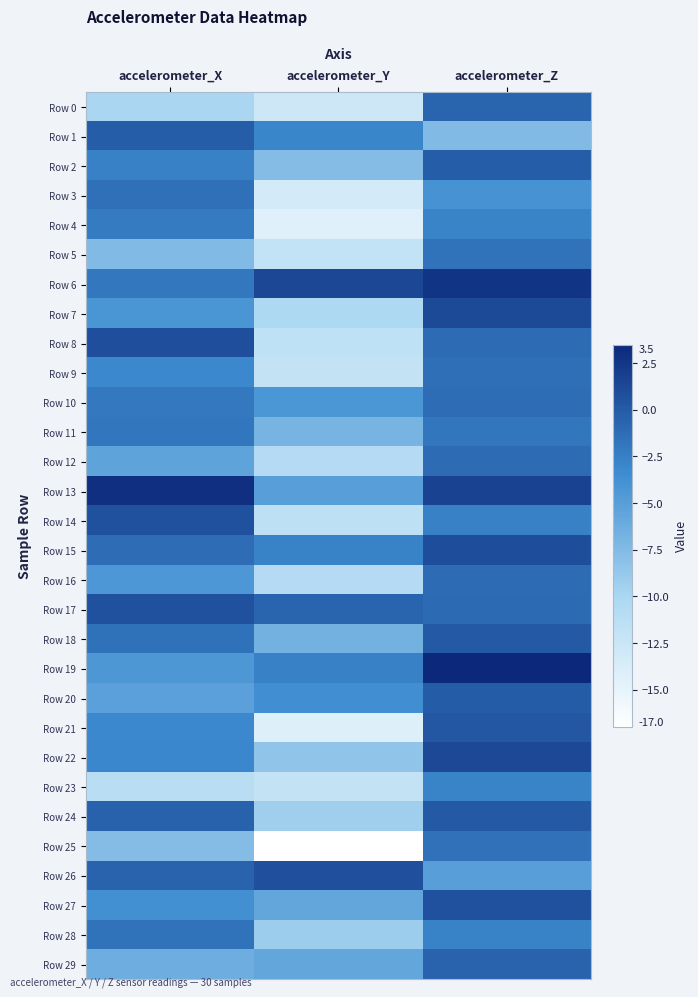

Reading left to right, what are all the values shown in this chart?

Row 0: accelerometer_X=-10.0	accelerometer_Y=-12.8	accelerometer_Z=-0.6
Row 1: accelerometer_X=-0.2	accelerometer_Y=-2.9	accelerometer_Z=-7.5
Row 2: accelerometer_X=-2.6	accelerometer_Y=-7.7	accelerometer_Z=-0.1
Row 3: accelerometer_X=-1.4	accelerometer_Y=-13.3	accelerometer_Z=-3.9
Row 4: accelerometer_X=-2.3	accelerometer_Y=-14.4	accelerometer_Z=-2.8
Row 5: accelerometer_X=-7.5	accelerometer_Y=-11.9	accelerometer_Z=-1.7
Row 6: accelerometer_X=-2.0	accelerometer_Y=1.4	accelerometer_Z=2.7
Row 7: accelerometer_X=-4.2	accelerometer_Y=-10.3	accelerometer_Z=1.1
Row 8: accelerometer_X=0.8	accelerometer_Y=-11.7	accelerometer_Z=-1.1
Row 9: accelerometer_X=-3.1	accelerometer_Y=-12.0	accelerometer_Z=-1.4
Row 10: accelerometer_X=-2.1	accelerometer_Y=-4.2	accelerometer_Z=-1.2
Row 11: accelerometer_X=-1.9	accelerometer_Y=-6.9	accelerometer_Z=-1.9
Row 12: accelerometer_X=-5.5	accelerometer_Y=-10.7	accelerometer_Z=-1.1
Row 13: accelerometer_X=3.0	accelerometer_Y=-5.0	accelerometer_Z=1.6
Row 14: accelerometer_X=0.7	accelerometer_Y=-11.6	accelerometer_Z=-2.7
Row 15: accelerometer_X=-1.3	accelerometer_Y=-2.7	accelerometer_Z=0.9
Row 16: accelerometer_X=-4.4	accelerometer_Y=-10.7	accelerometer_Z=-1.1
Row 17: accelerometer_X=0.6	accelerometer_Y=-0.6	accelerometer_Z=-1.0
Row 18: accelerometer_X=-1.6	accelerometer_Y=-6.6	accelerometer_Z=0.1
Row 19: accelerometer_X=-4.3	accelerometer_Y=-2.7	accelerometer_Z=3.5
Row 20: accelerometer_X=-5.2	accelerometer_Y=-3.6	accelerometer_Z=-0.0
Row 21: accelerometer_X=-3.1	accelerometer_Y=-14.1	accelerometer_Z=0.2
Row 22: accelerometer_X=-3.0	accelerometer_Y=-8.4	accelerometer_Z=1.3
Row 23: accelerometer_X=-11.2	accelerometer_Y=-12.0	accelerometer_Z=-2.8
Row 24: accelerometer_X=-0.5	accelerometer_Y=-9.4	accelerometer_Z=0.1
Row 25: accelerometer_X=-7.7	accelerometer_Y=-17.0	accelerometer_Z=-1.5
Row 26: accelerometer_X=-0.5	accelerometer_Y=0.7	accelerometer_Z=-5.1
Row 27: accelerometer_X=-3.7	accelerometer_Y=-5.6	accelerometer_Z=0.7
Row 28: accelerometer_X=-1.7	accelerometer_Y=-9.1	accelerometer_Z=-2.8
Row 29: accelerometer_X=-6.4	accelerometer_Y=-5.7	accelerometer_Z=-0.6